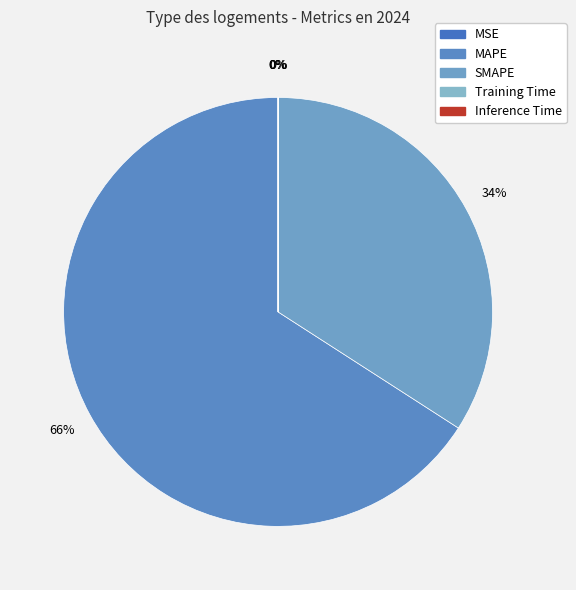

To the nearest percent, what is the difference between the Inference Time and SMAPE slice percentages?

34%